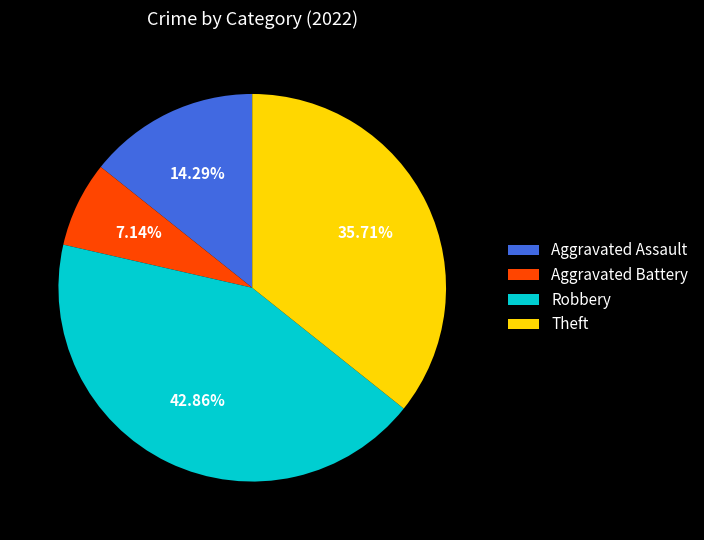

What is the largest slice in the pie chart?

Robbery